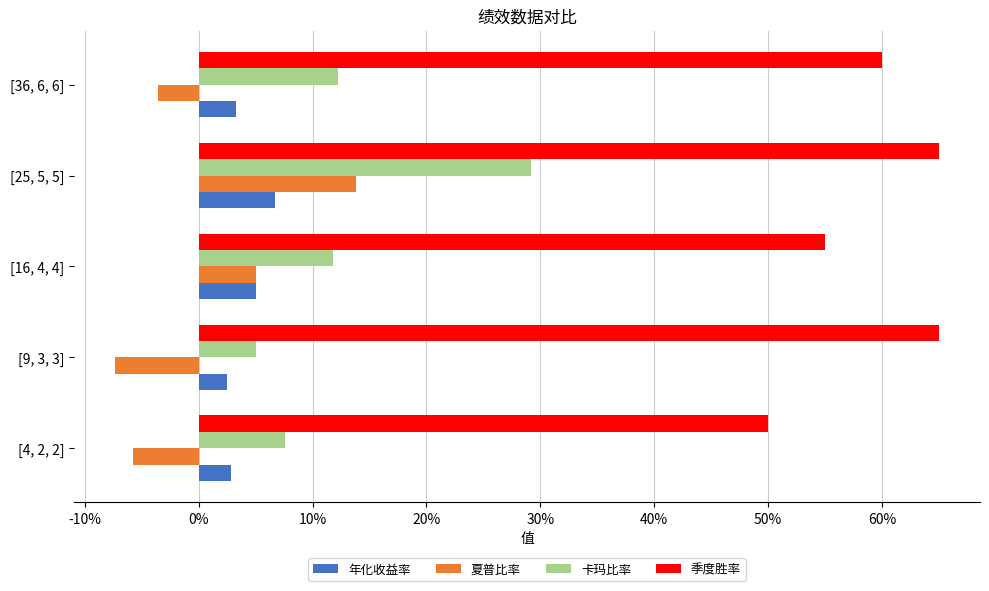

At which label is 季度胜率 closest to 0?

[4, 2, 2]